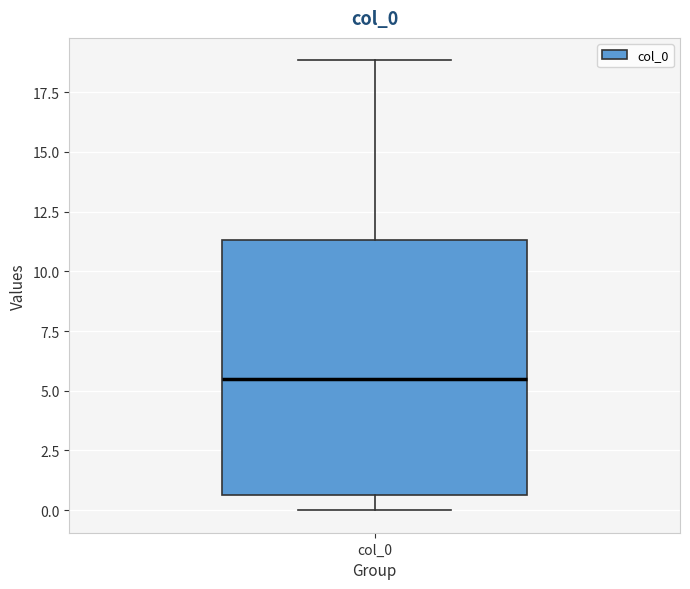

Where does the median line of the box for col_0 sit on the y-axis? The values are not printed on the chart, so give them approximately, as read against the axis.

5.5